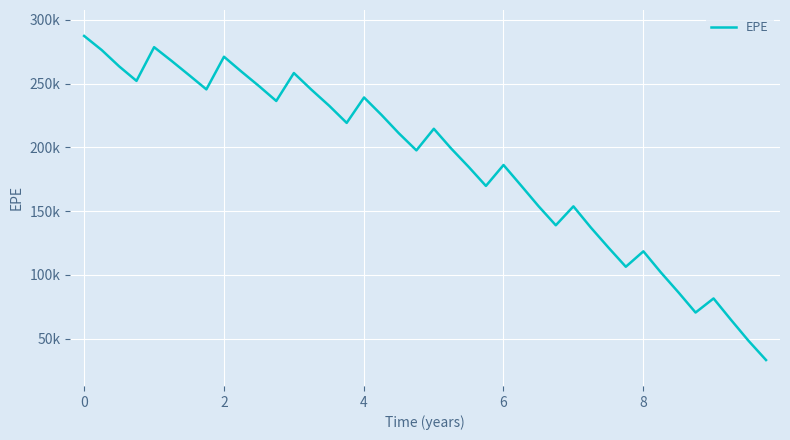

What is the value of the 2nd point from the left?

276260.0